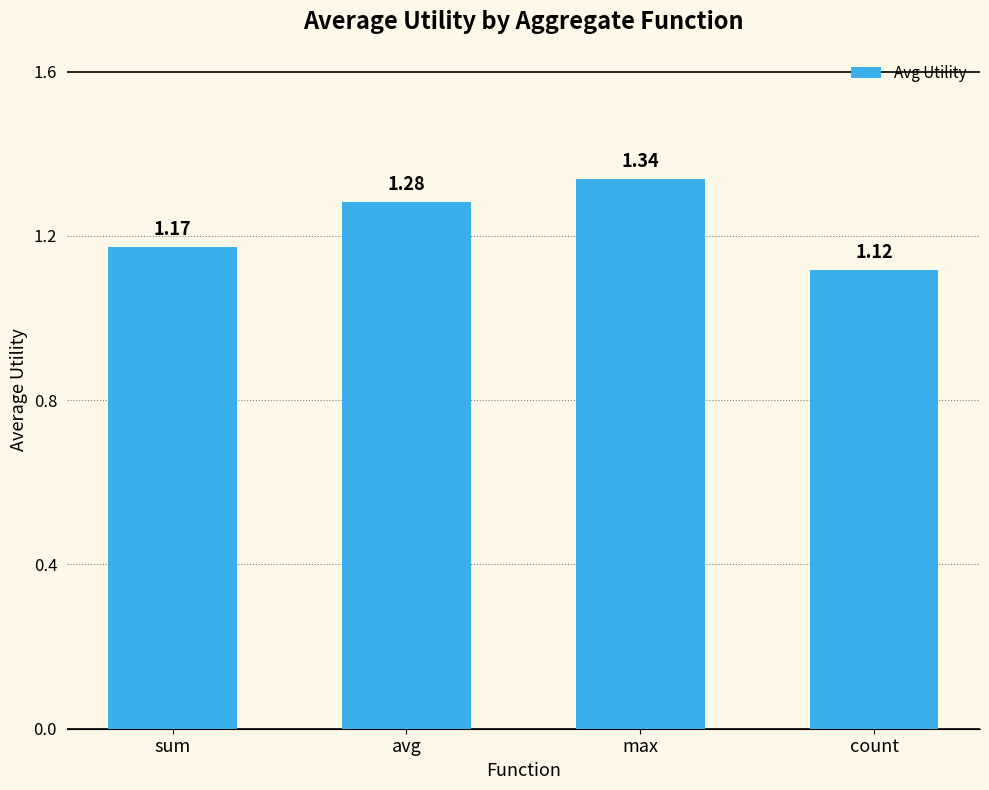

At which category does the chart reach its peak across all series?

max